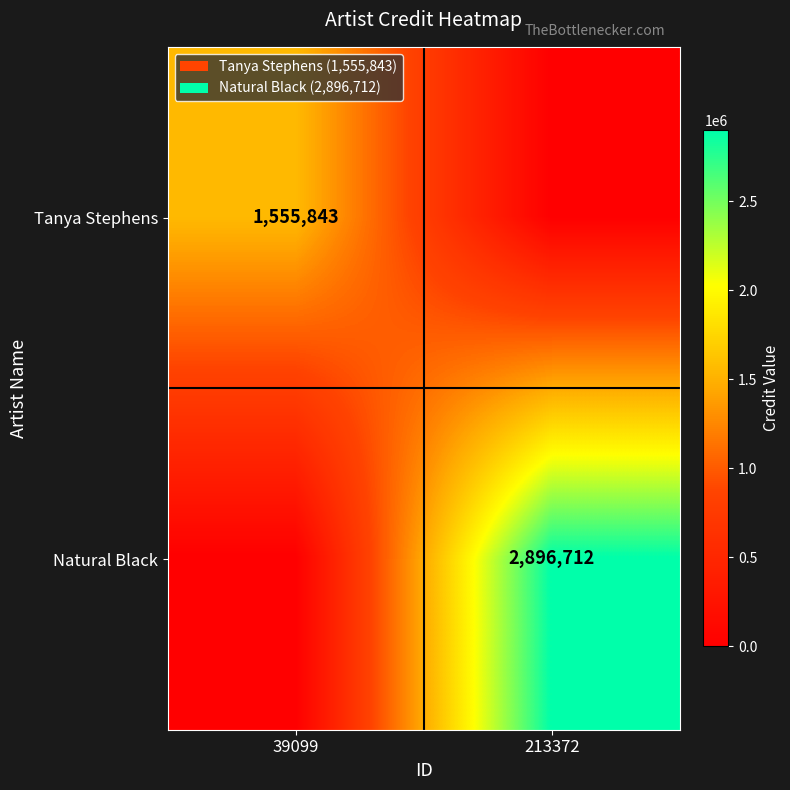

The value of Tanya Stephens at 39099 is 1555843. True or false?

True